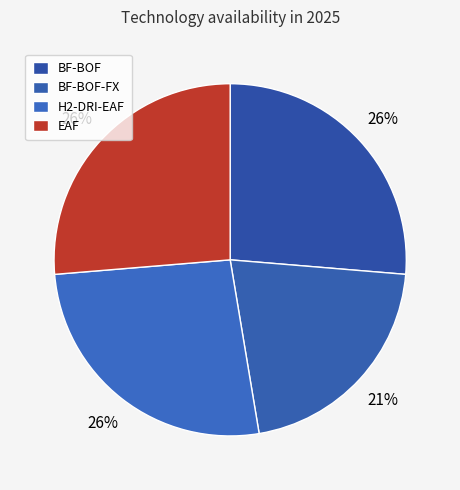

To the nearest percent, what is the difference between the EAF and BF-BOF-FX slice percentages?

5%